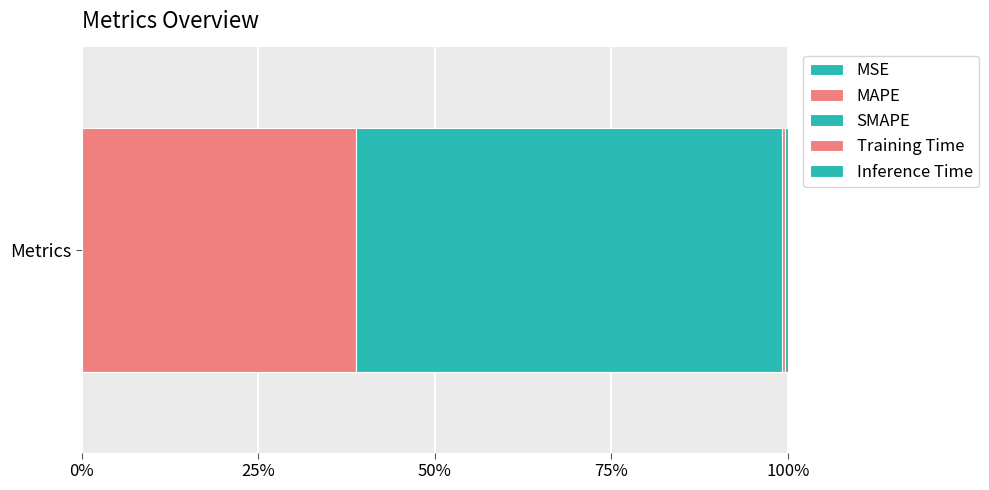

Does the chart contain any negative values?

No